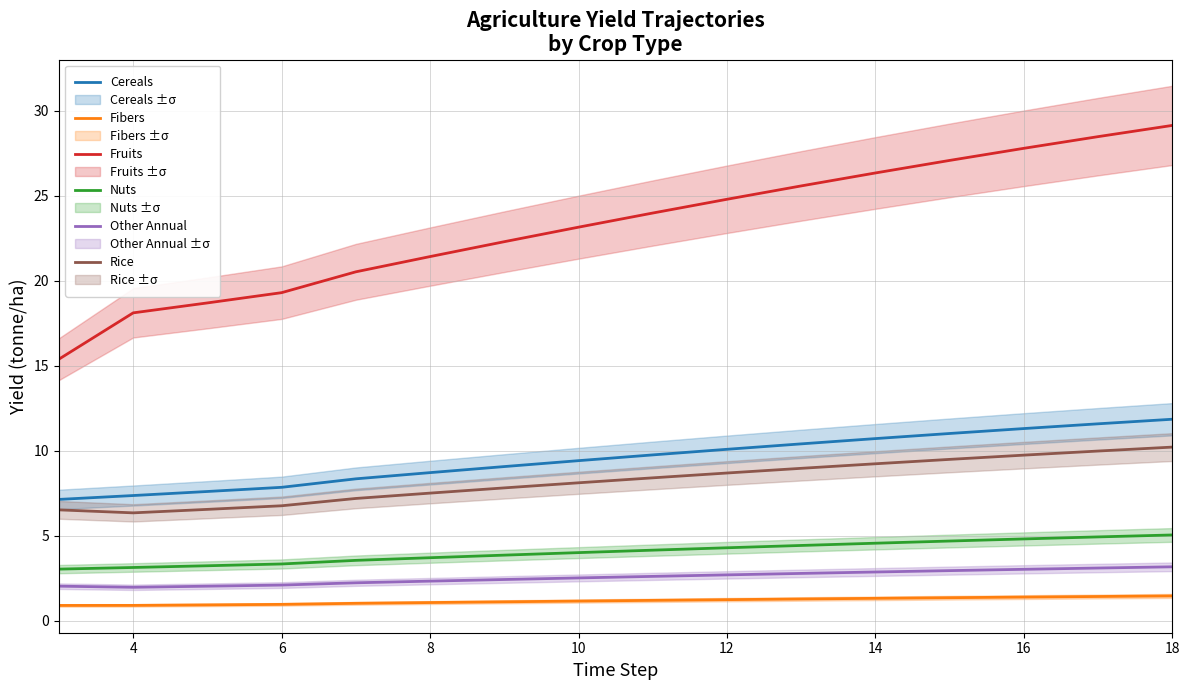

Which series has the largest total across all categories?

Fruits